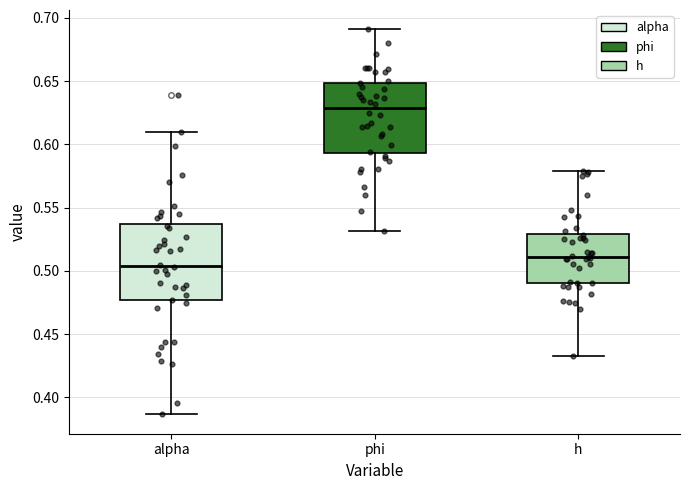

Reading left to right, transcribe this box plot: for each box, give where its median line is, the range the box spans, and where its two whiskers end, as read against the y-axis. The values are not printed on the chart, so give them approximately, as read against the axis.

alpha: median 0.505, box 0.475 to 0.535, whiskers 0.385 to 0.610
phi: median 0.630, box 0.595 to 0.650, whiskers 0.530 to 0.690
h: median 0.510, box 0.490 to 0.530, whiskers 0.435 to 0.580